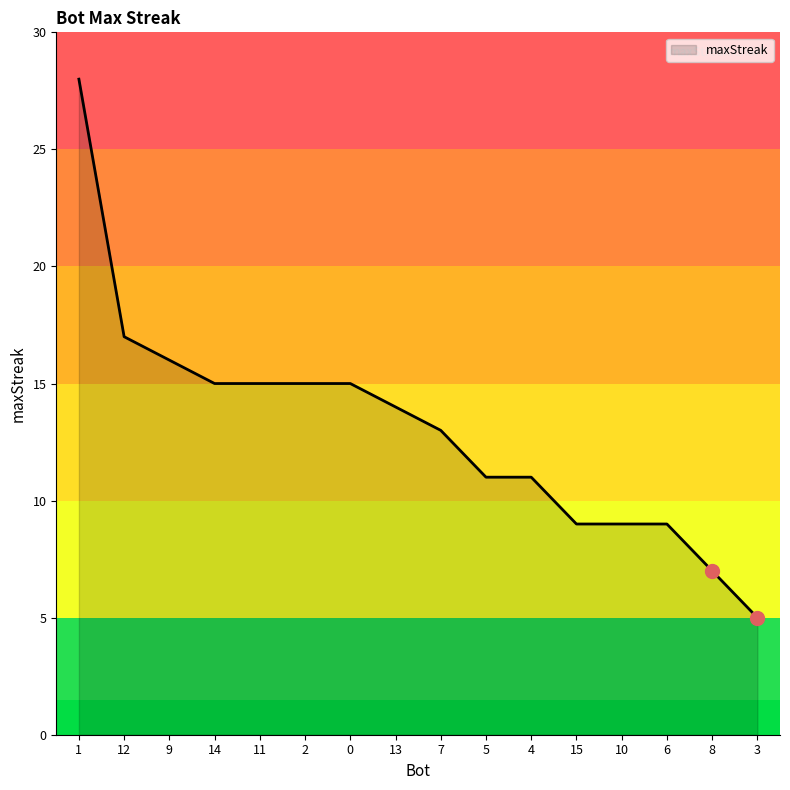

Which category has the highest value across all series?

1